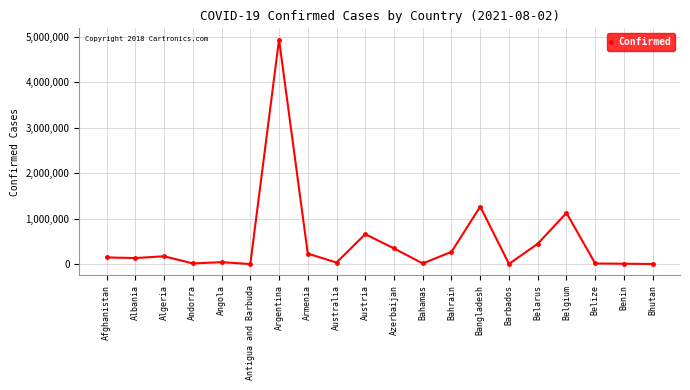

True or false: the data has more than 1 interior local peaks.

True